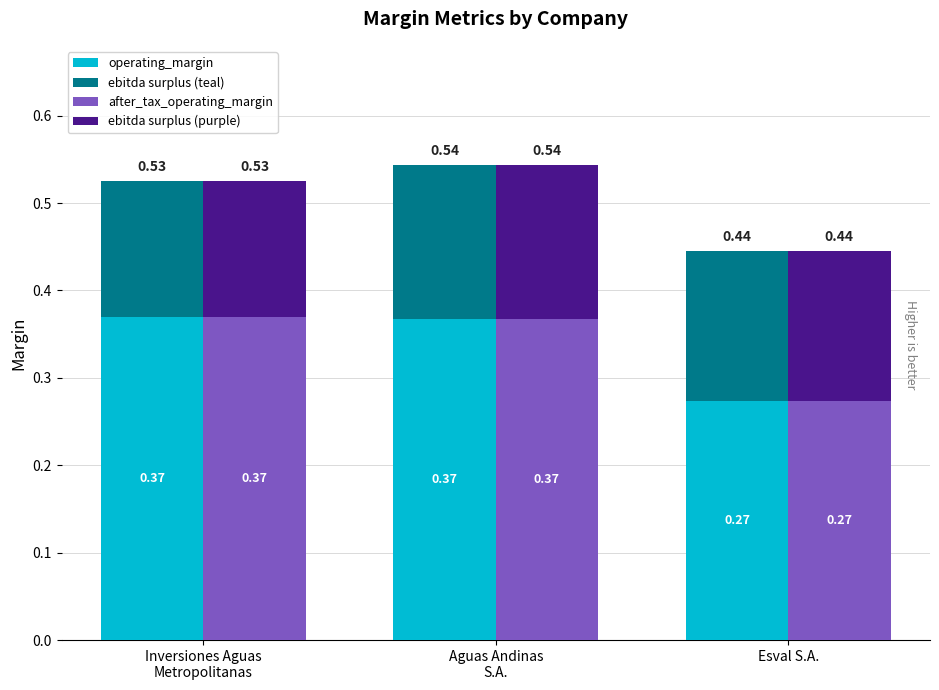

Which series has the largest total across all categories?

operating_margin